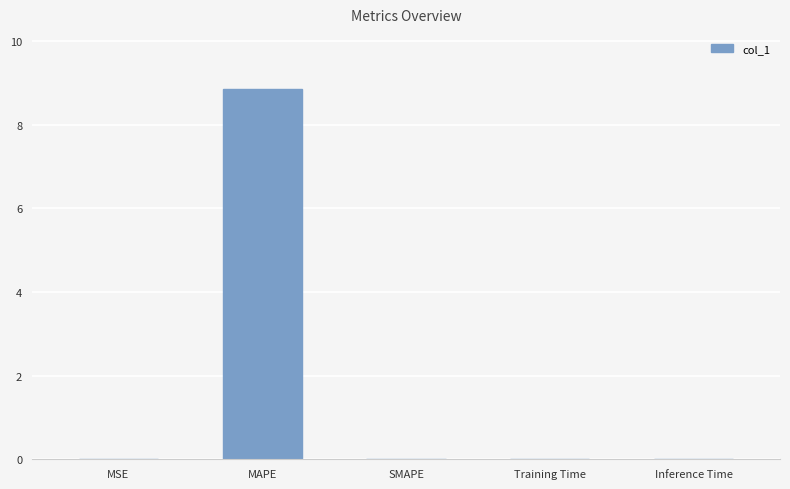

Which has a higher value, MSE or MAPE?

MAPE